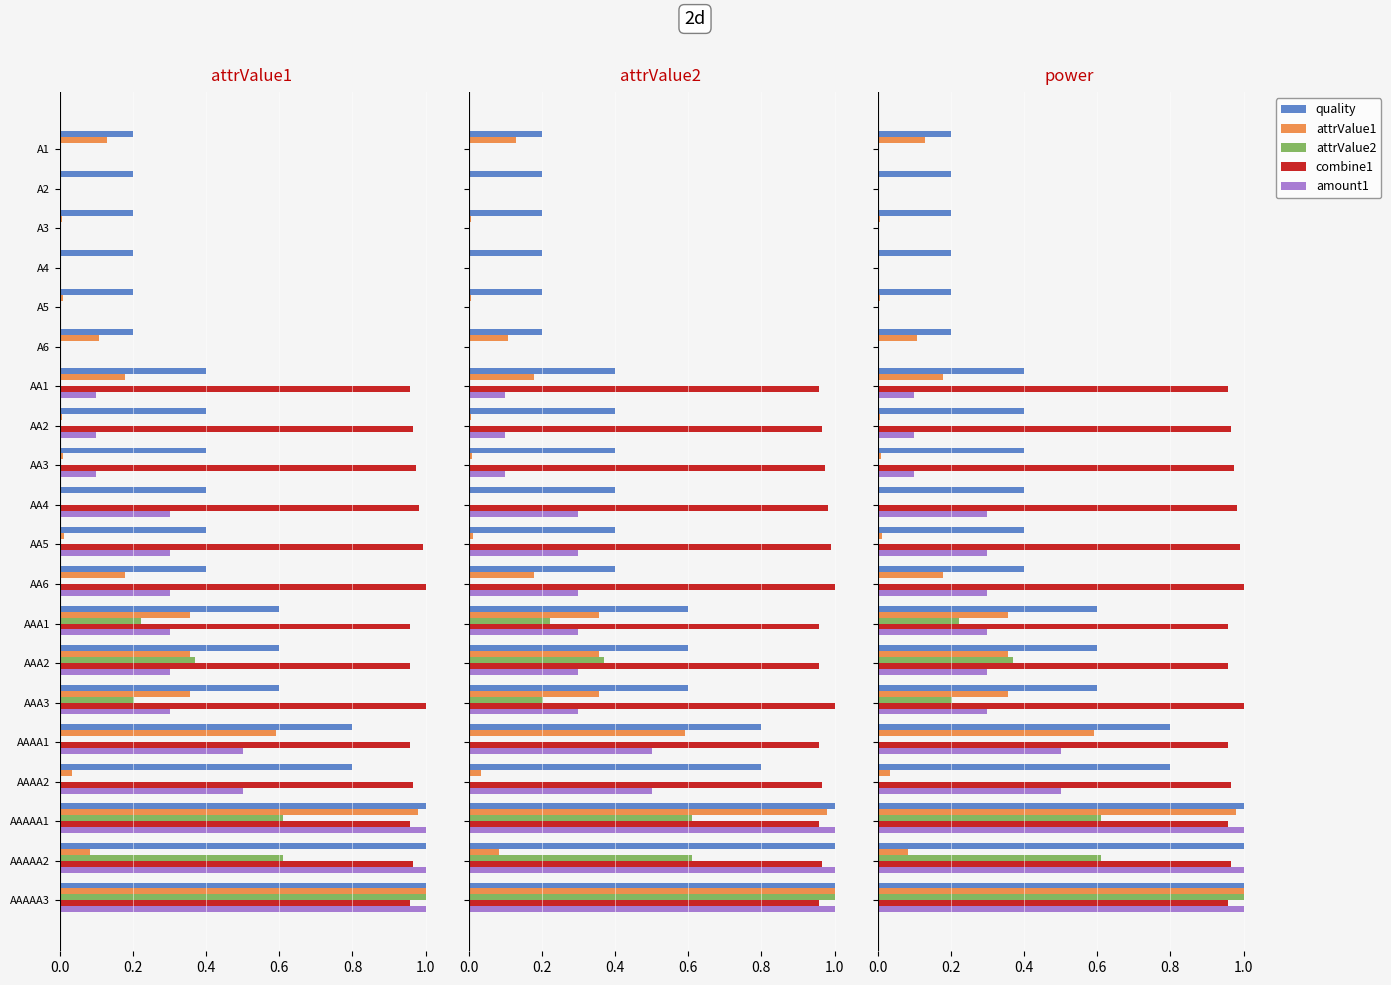

How many series are shown in this chart?

5